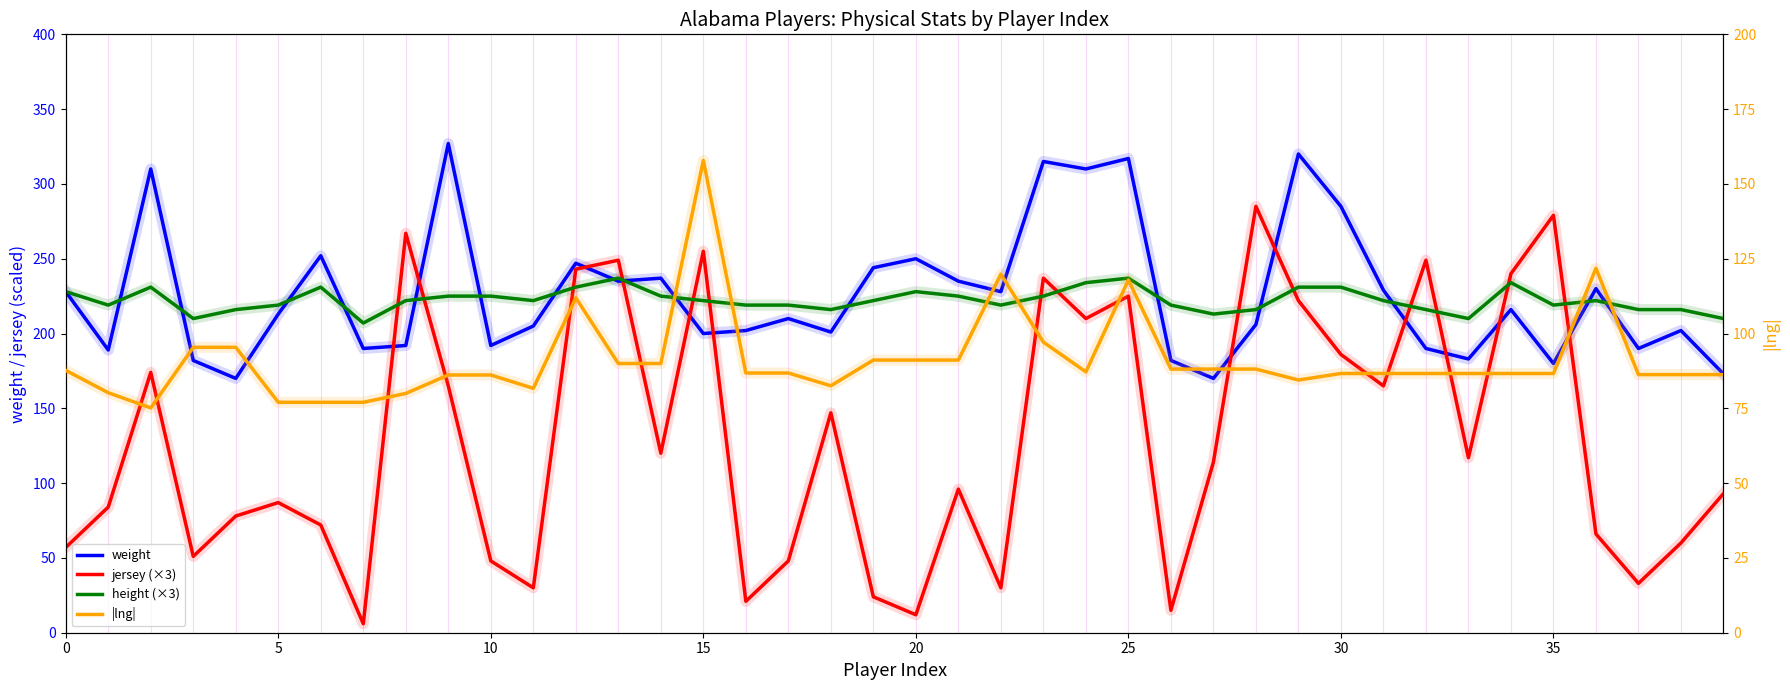

What is the lowest value of the weight series?

170.0